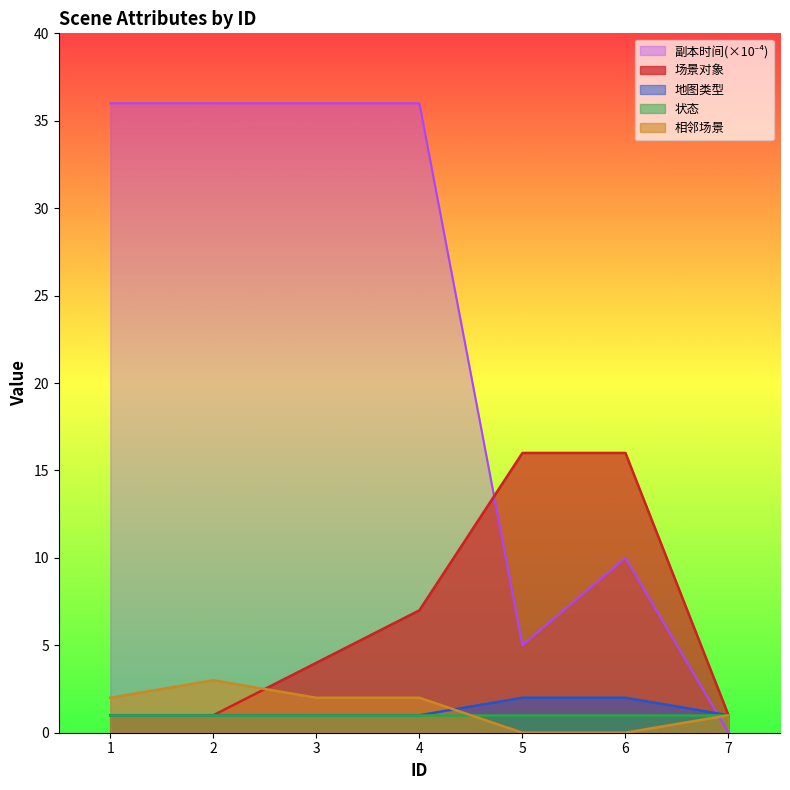

Rank the categories by 相邻场景 value from highest to lowest.

2, 1, 3, 4, 7, 5, 6